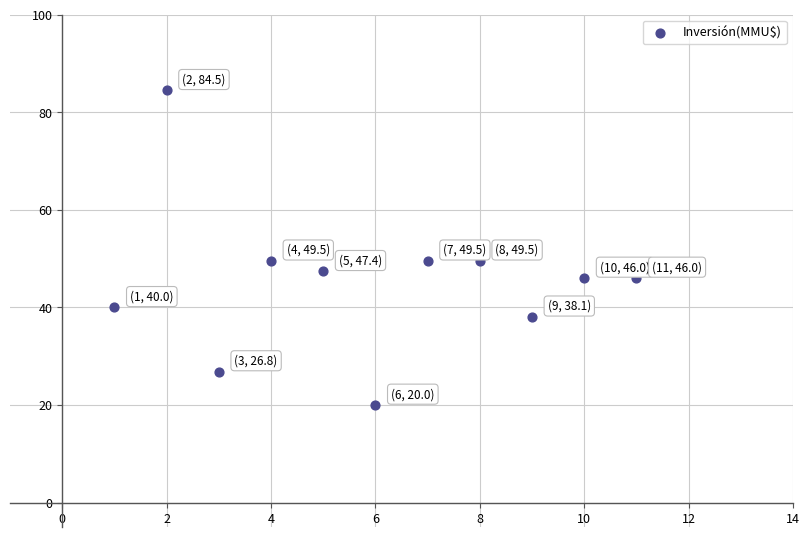

What is the average Y value?

45.2